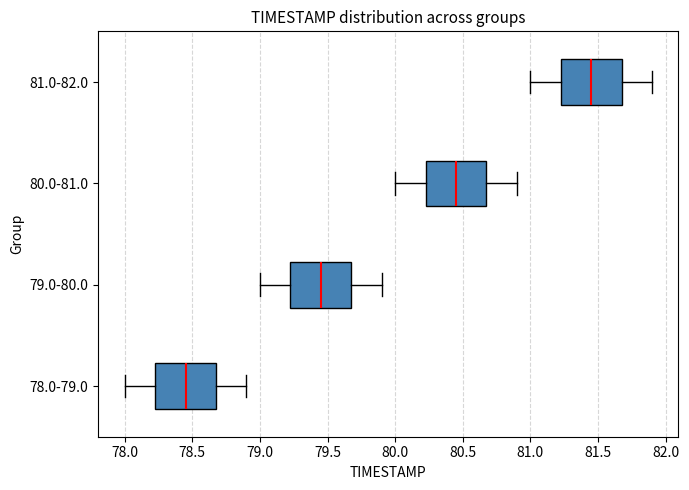

Which box's median line is the furthest to the left?

78.0-79.0